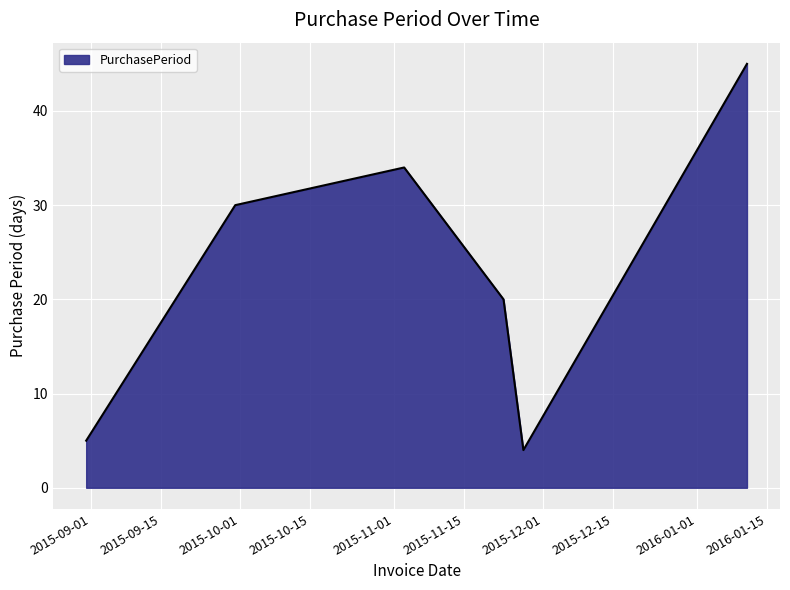

What is the minimum value shown in the chart?

4